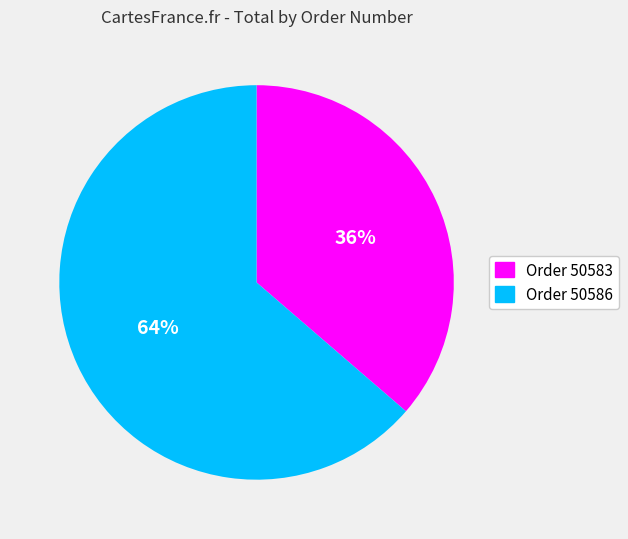

To the nearest percent, what is the average slice percentage?

50%